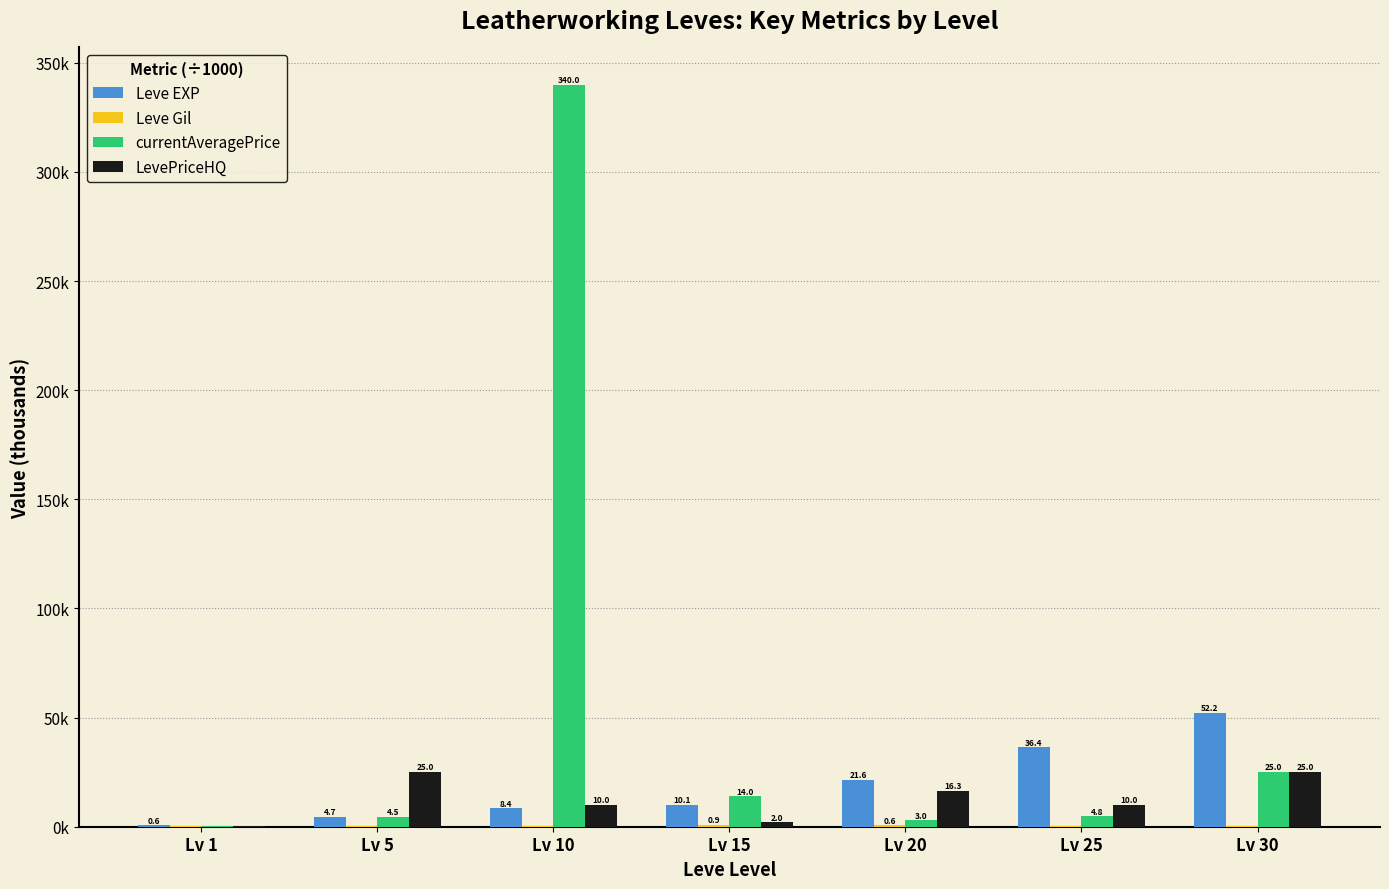

Is the value of Leve Gil at Lv 30 greater than the value of LevePriceHQ at Lv 30?

No